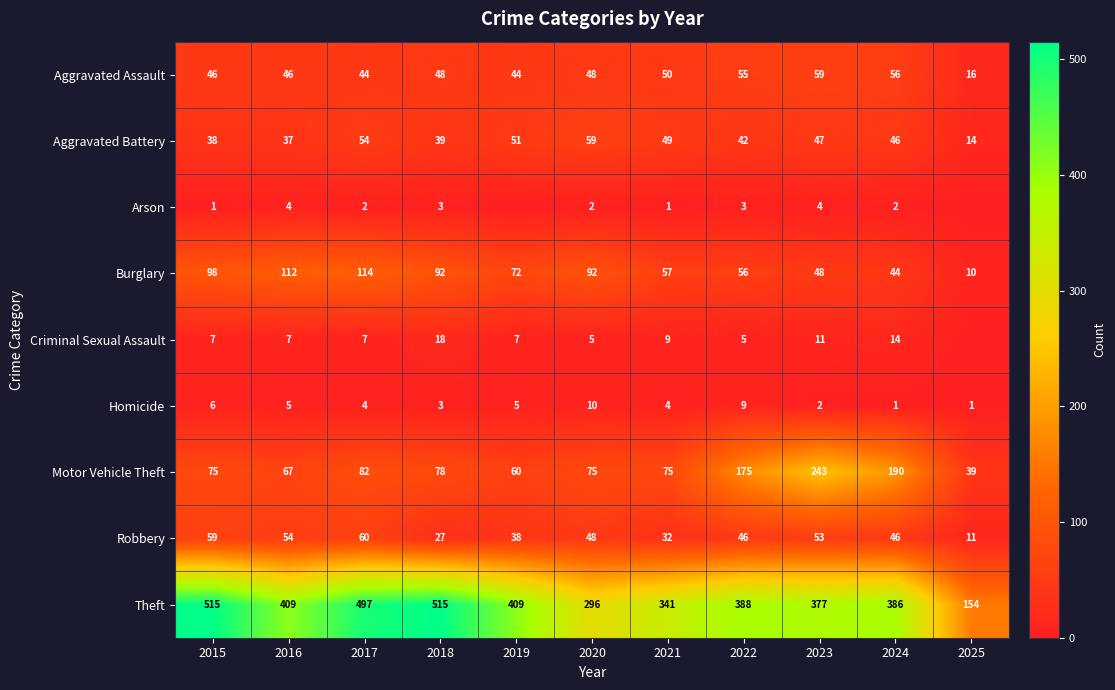

Which series has the widest spread of values?

Theft